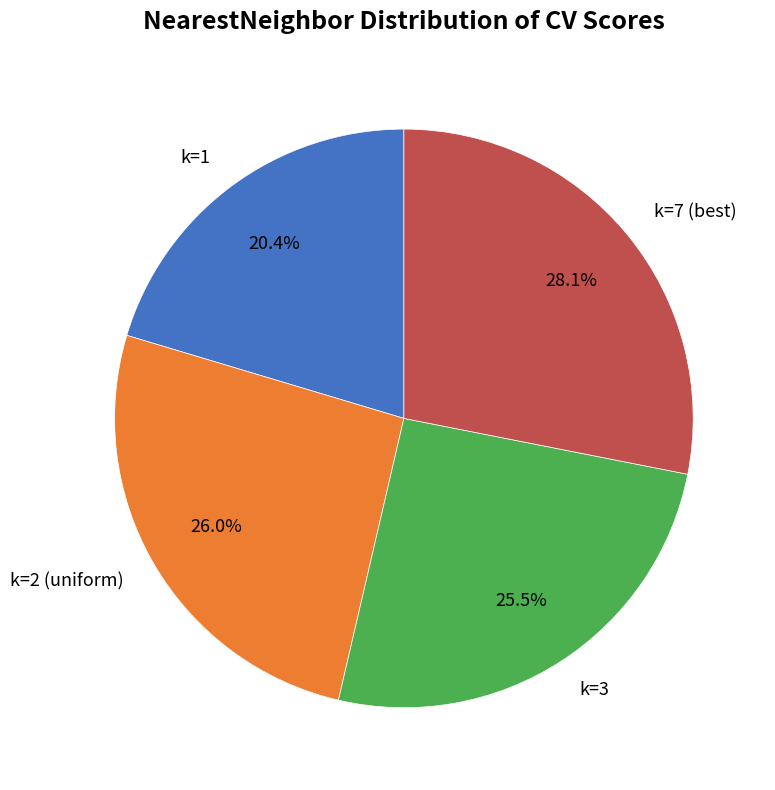

Is the sum of k=1 and k=7 (best) greater than half?

No